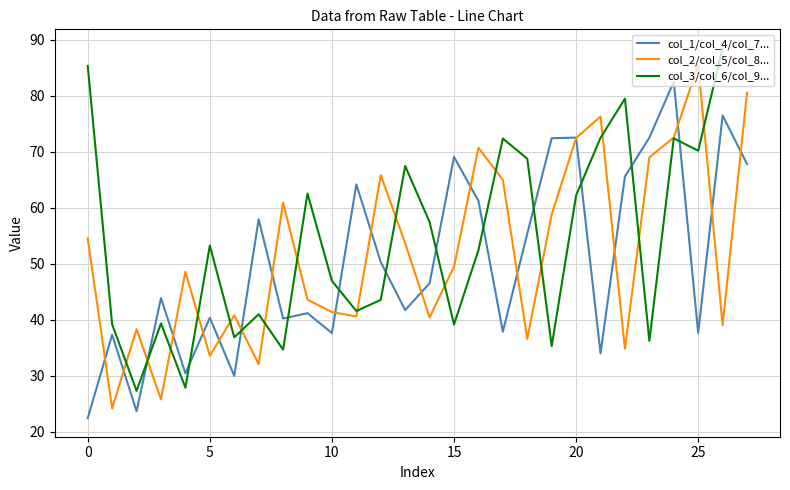

Which category has the lowest value across all series?

row_0